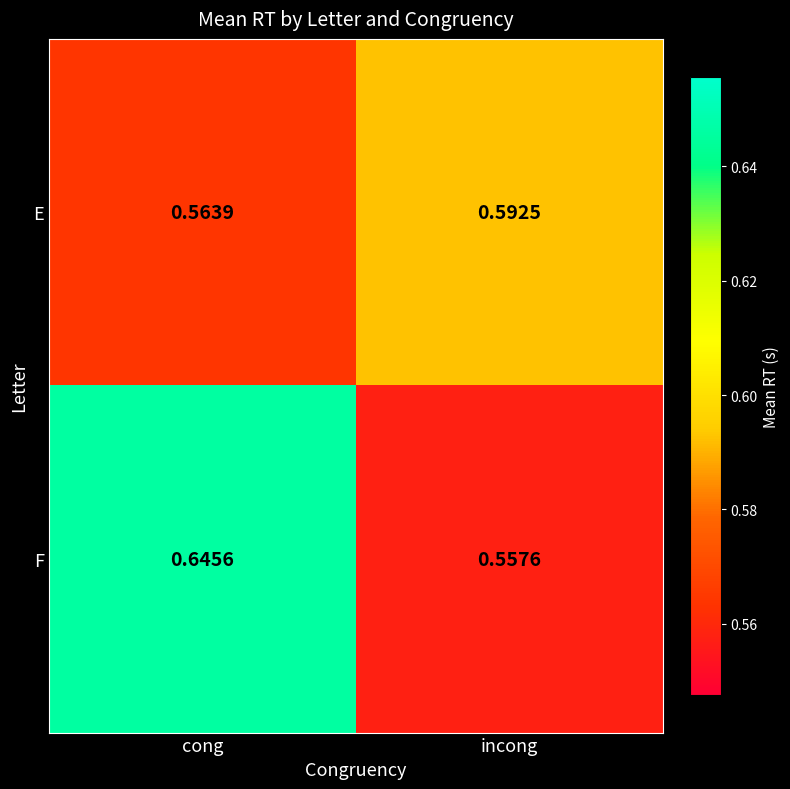

Which category has the highest value across all series?

cong